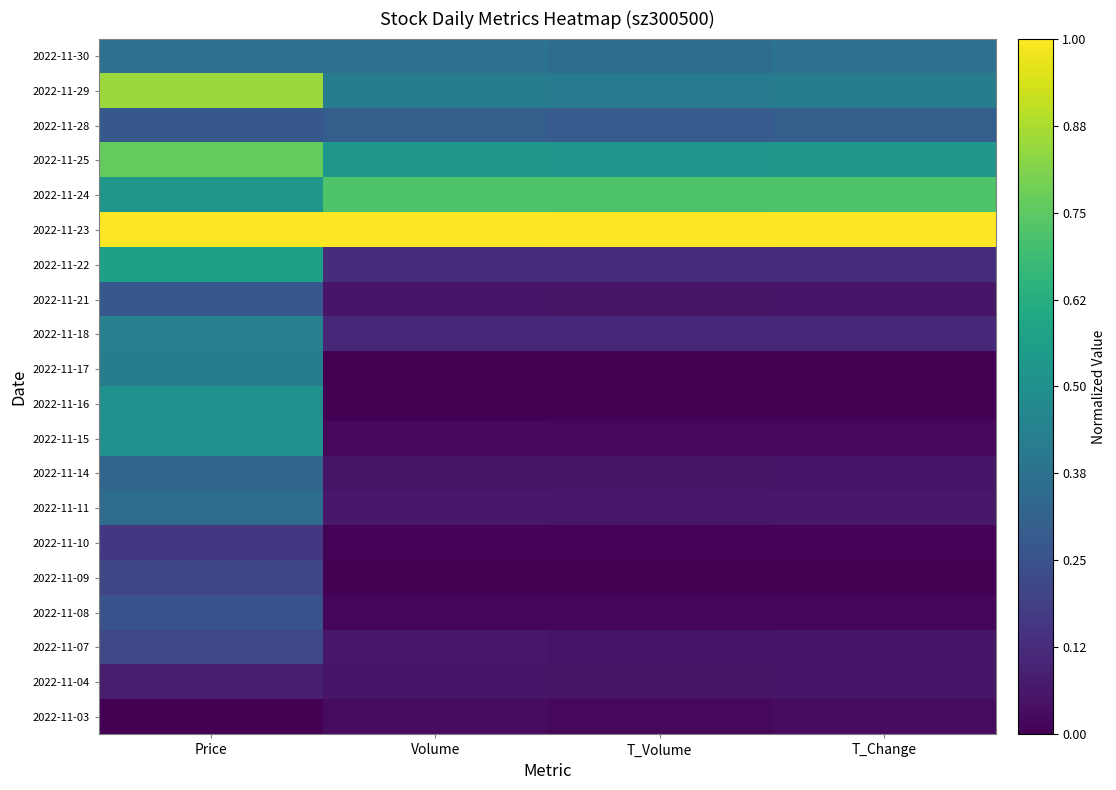

At how many categories does at least one series exceed 0?

4